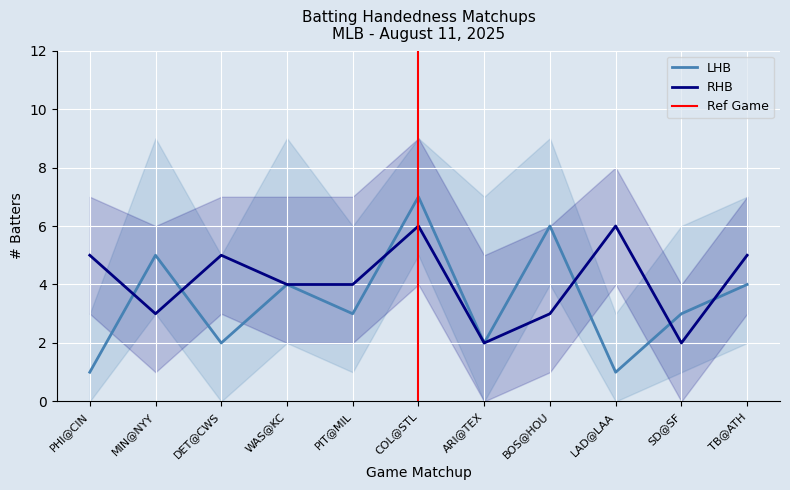

How many lines are shown in the chart?

2